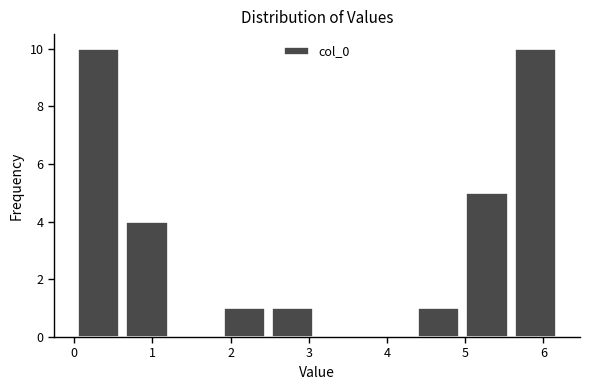

What is the height of the bar covering 5.6 to 6.2 on the x-axis? Neither the bar edges nor the heights are printed on the chart, so give them approximately, as read against the axes.

10